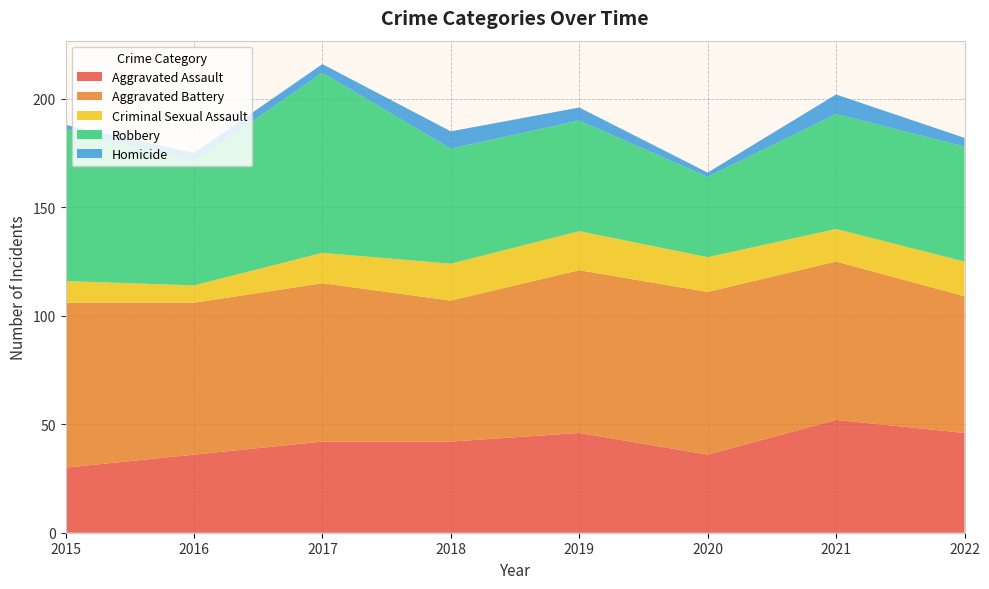

Reading left to right, extract all data points from this chart.

Aggravated Assault: 30	36	42	42	46	36	52	46
Aggravated Battery: 76	70	73	65	75	75	73	63
Criminal Sexual Assault: 10	8	14	17	18	16	15	16
Robbery: 70	57	83	53	51	37	53	53
Homicide: 2	4	4	8	6	2	9	4